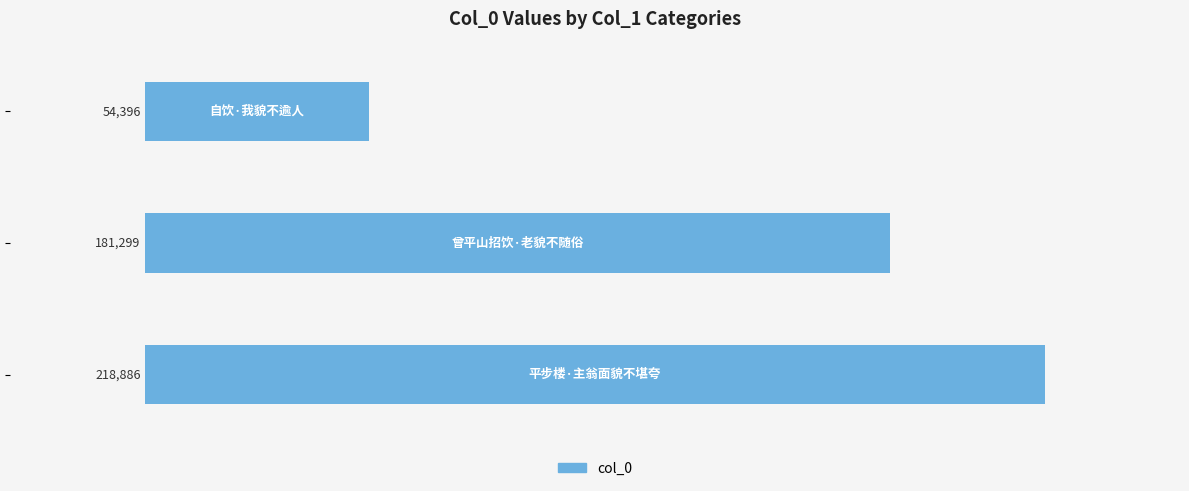

Reading top to bottom, what are all the values shown in this chart?

54396	181299	218886